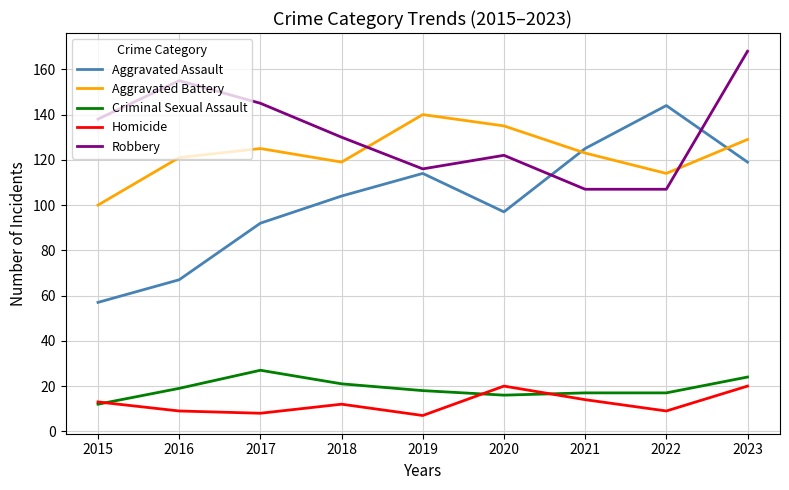

True or false: Robbery has more than 2 interior local peaks.

False